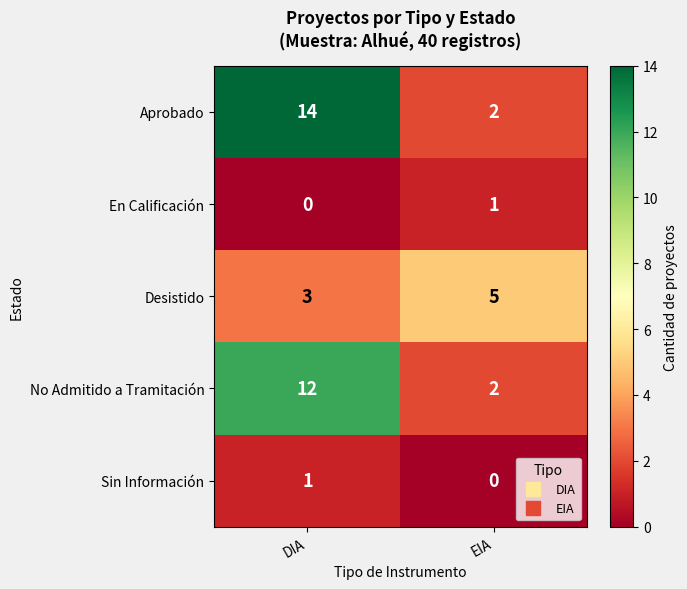

The Sin Información series shows 1 at DIA. True or false?

True